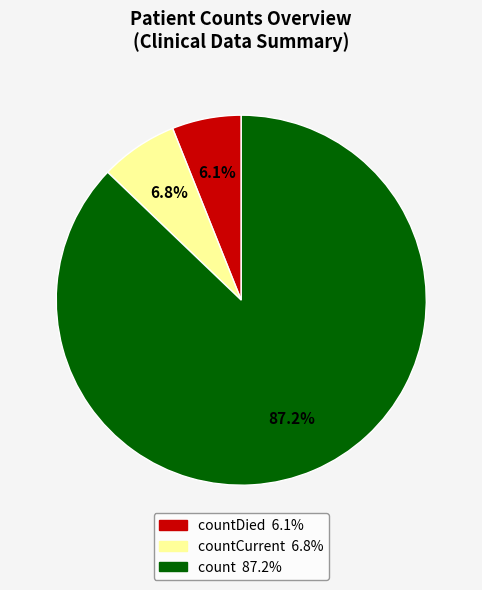

To the nearest percent, what is the difference between the largest and smallest slice percentages?

81%